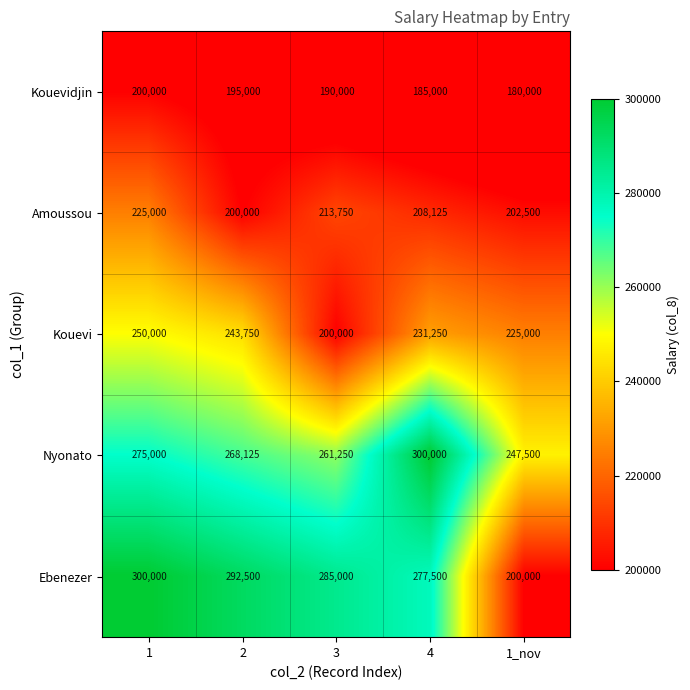

Reading right to left, transcribe all the data shown in this chart.

Kouevidjin: 1_nov=180000	4=185000	3=190000	2=195000	1=200000
Amoussou: 1_nov=202500	4=208125	3=213750	2=200000	1=225000
Kouevi: 1_nov=225000	4=231250	3=200000	2=243750	1=250000
Nyonato: 1_nov=247500	4=300000	3=261250	2=268125	1=275000
Ebenezer: 1_nov=200000	4=277500	3=285000	2=292500	1=300000